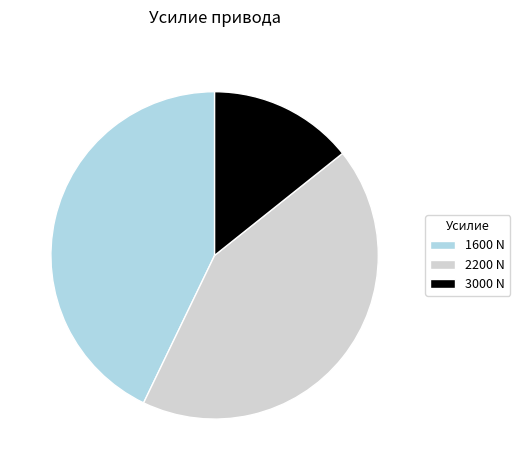

Combined, do 2200 N and 3000 N account for over 50%?

Yes